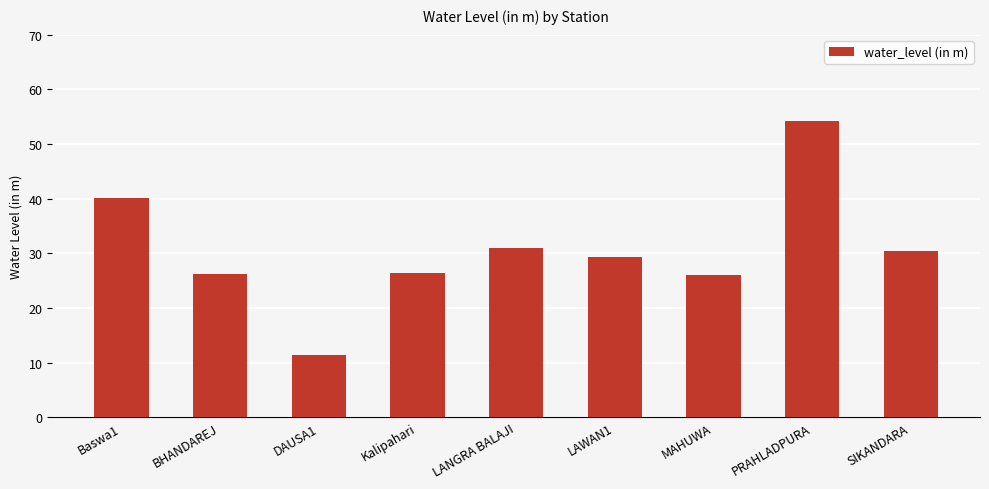

What is the label of the 7th bar from the right?

DAUSA1